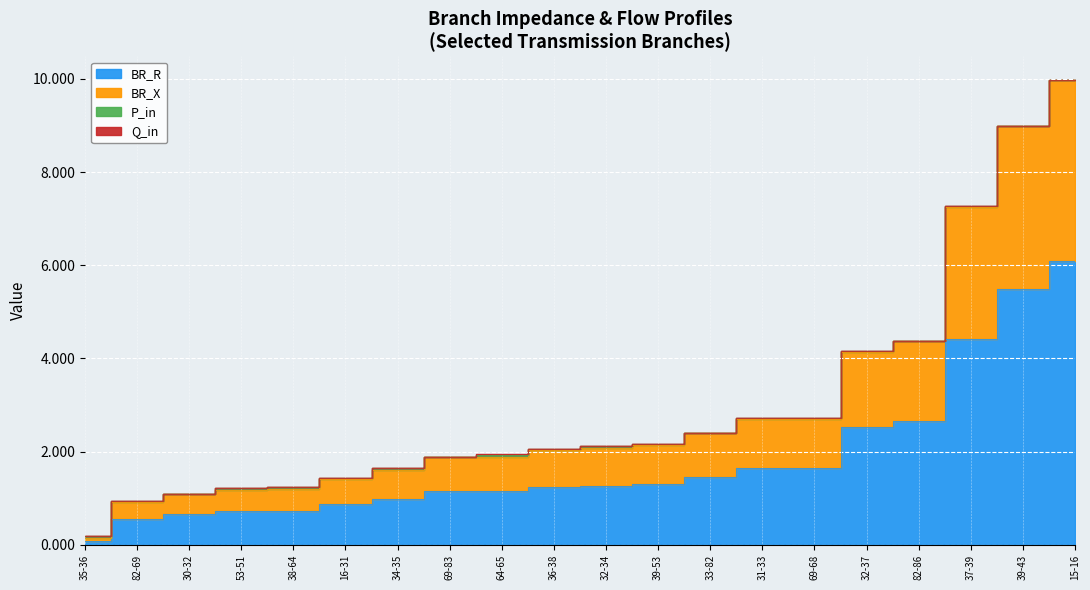

Reading left to right, list all the values displayed in this chart.

BR_R: 15-16=6.1	16-31=0.9	31-33=1.7	30-32=0.7	32-37=2.5	32-34=1.3	33-82=1.5	37-39=4.4	34-35=1.0	82-86=2.7	82-69=0.6	39-53=1.3	39-43=5.5	35-36=0.1	69-83=1.2	69-68=1.7	36-38=1.2	38-64=0.7	64-65=1.2	53-51=0.7
BR_X: 15-16=3.9	16-31=0.6	31-33=1.1	30-32=0.4	32-37=1.6	32-34=0.8	33-82=0.9	37-39=2.8	34-35=0.6	82-86=1.7	82-69=0.4	39-53=0.8	39-43=3.5	35-36=0.1	69-83=0.7	69-68=1.1	36-38=0.8	38-64=0.5	64-65=0.7	53-51=0.5
P_in: 15-16=0.0	16-31=0.0	31-33=0.0	30-32=0.0	32-37=0.0	32-34=0.0	33-82=0.0	37-39=0.0	34-35=0.0	82-86=0.0	82-69=0.0	39-53=0.0	39-43=0.0	35-36=0.0	69-83=0.0	69-68=0.0	36-38=0.0	38-64=0.0	64-65=0.0	53-51=0.0
Q_in: 15-16=0.0	16-31=0.0	31-33=0.0	30-32=0.0	32-37=0.0	32-34=0.0	33-82=0.0	37-39=0.0	34-35=0.0	82-86=0.0	82-69=0.0	39-53=0.0	39-43=0.0	35-36=0.0	69-83=0.0	69-68=0.0	36-38=0.0	38-64=0.0	64-65=0.0	53-51=0.0